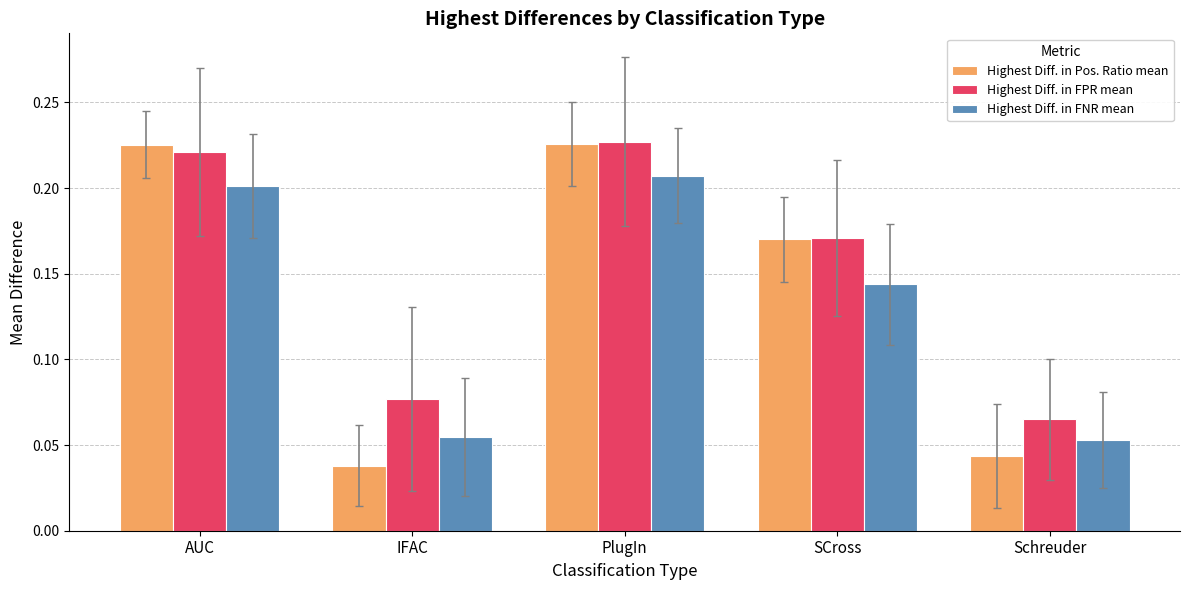

How many groups of bars are there?

5